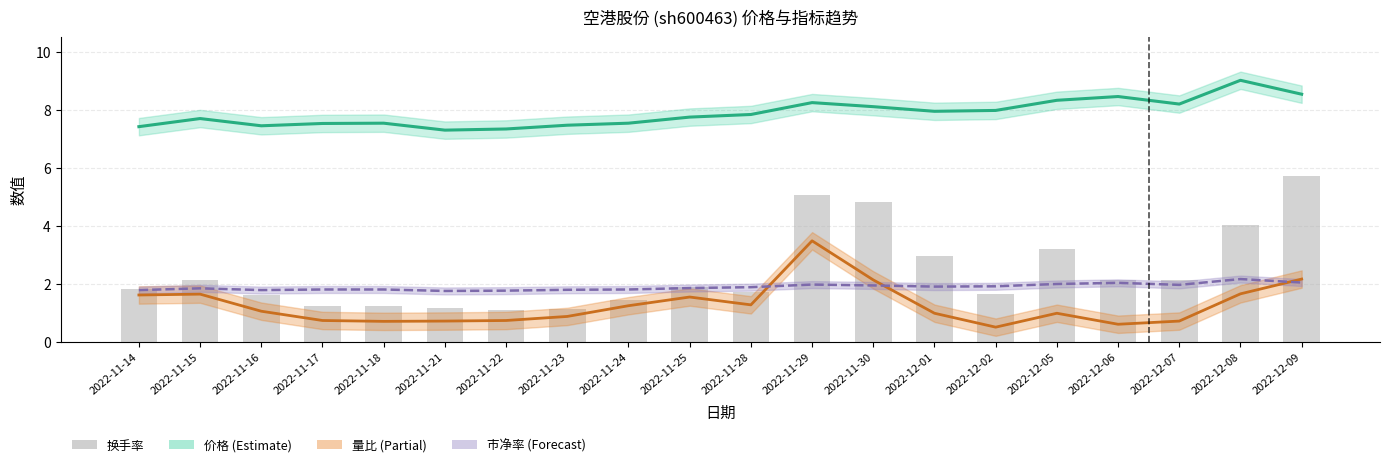

What is the greatest value displayed?

9.0